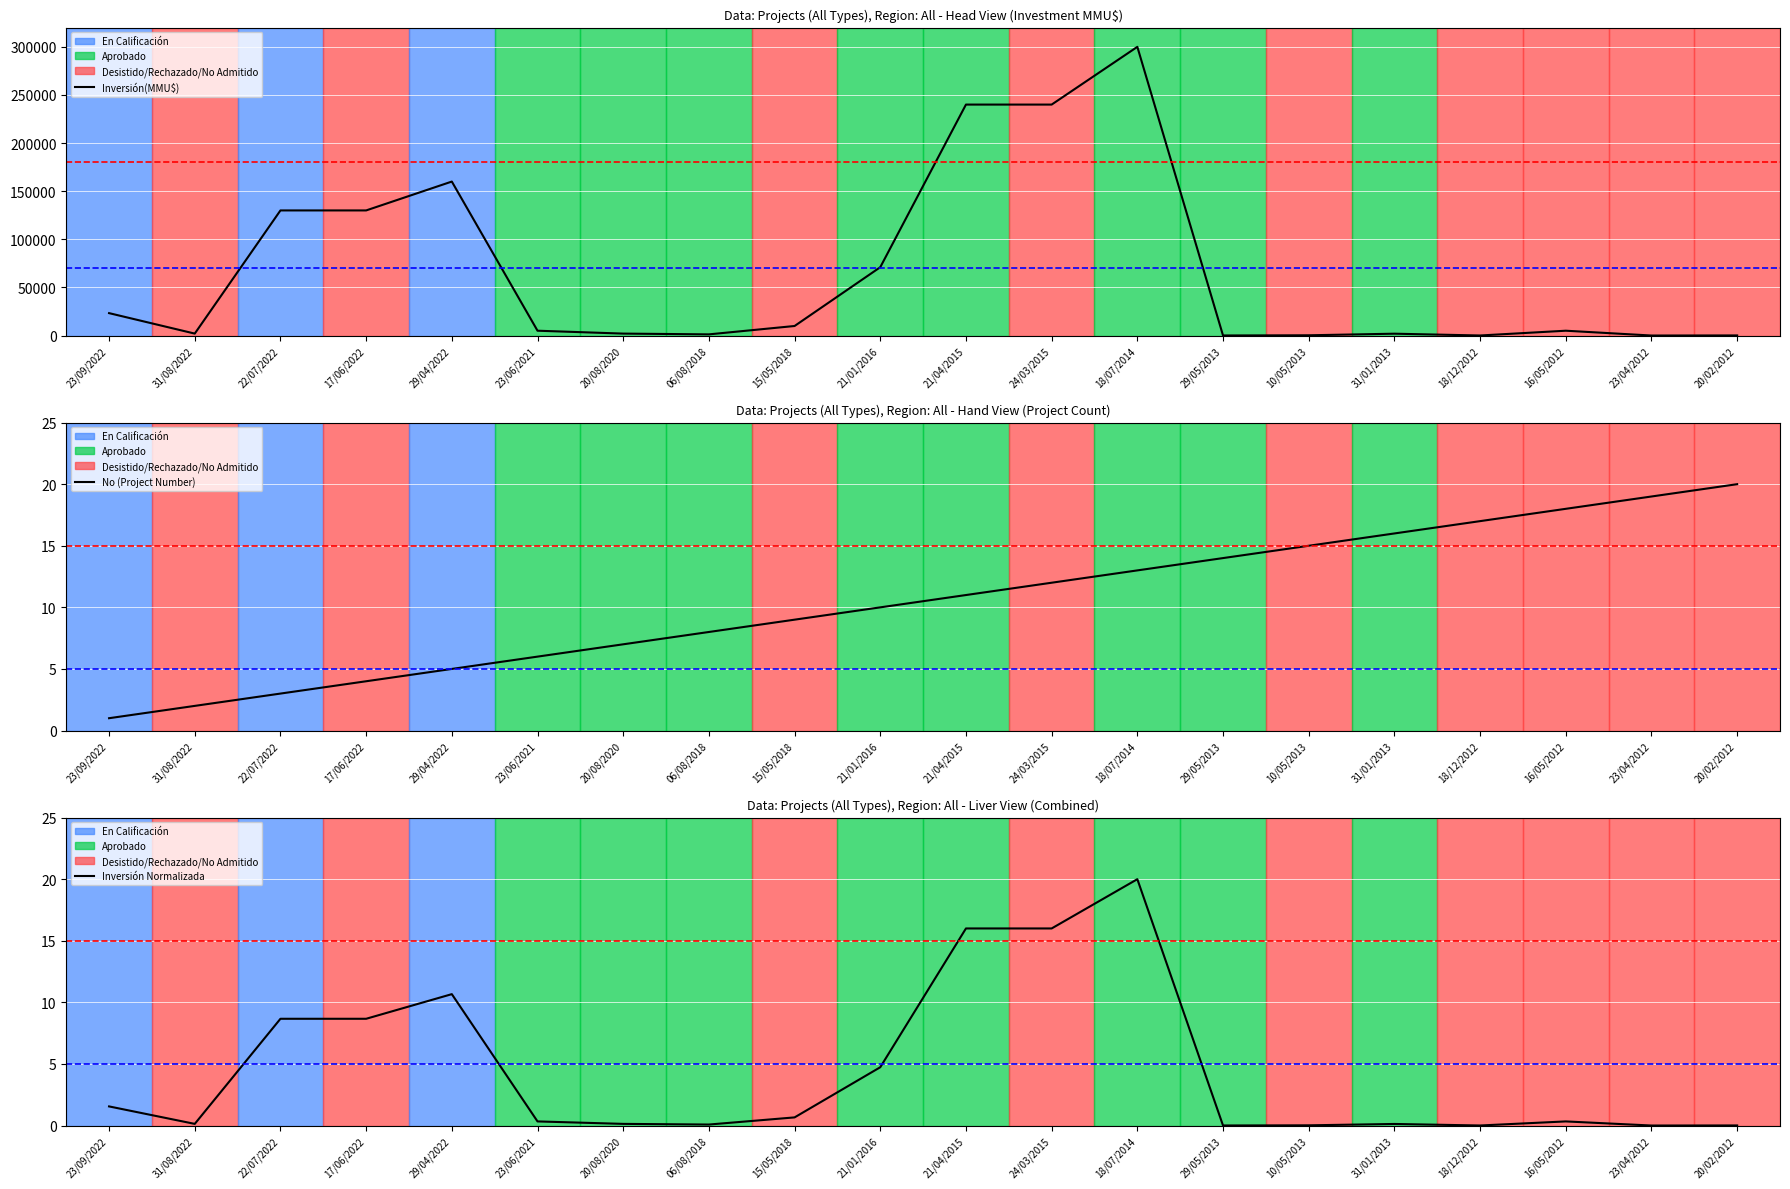

What is the average value of the No (Project Number) series?

10.5